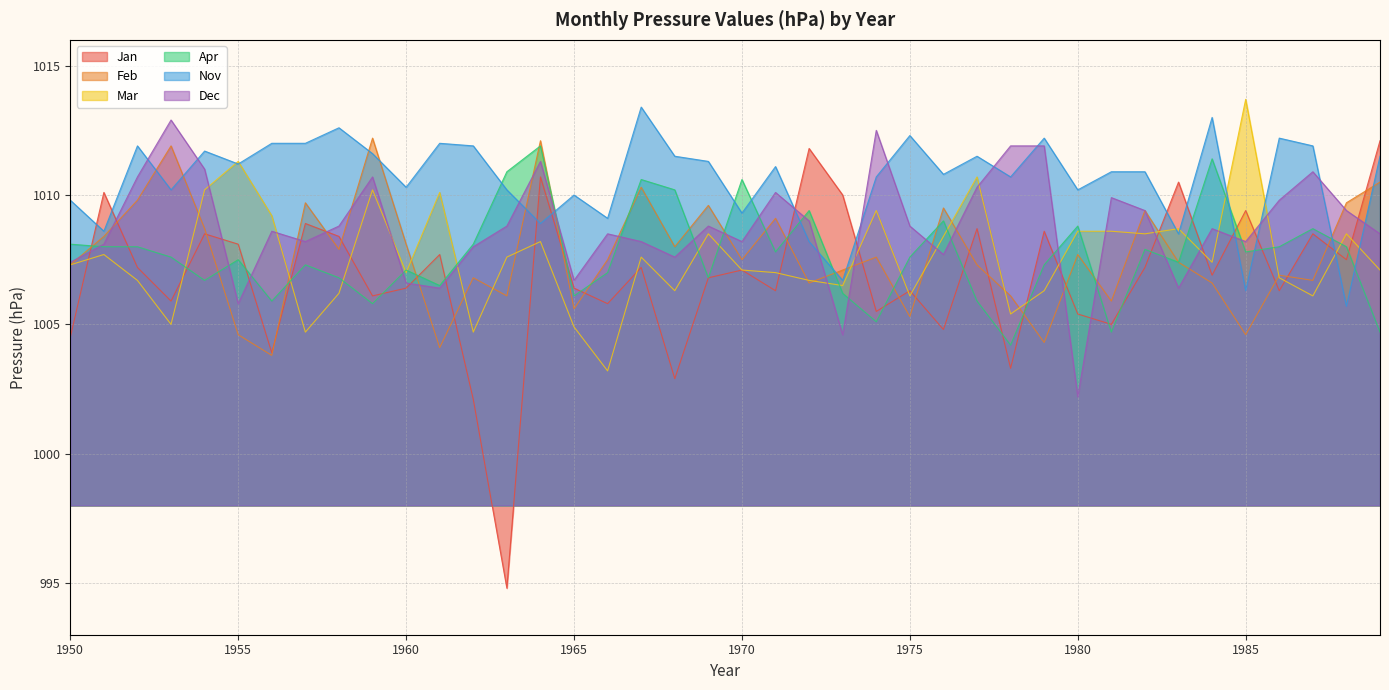

What is the minimum value for Dec?

1002.2